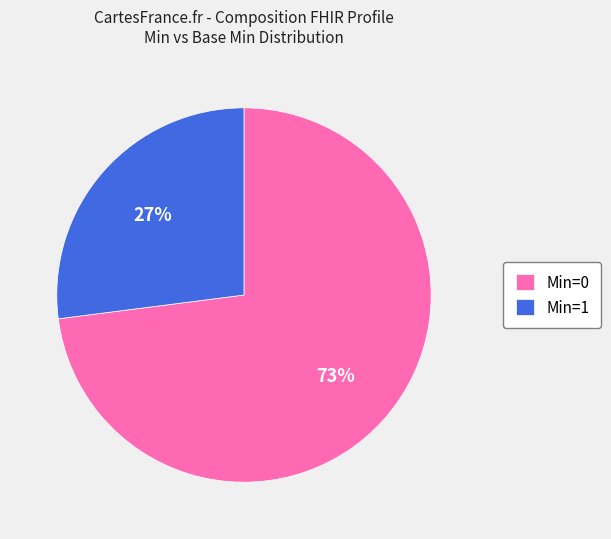

Is there any slice that represents more than half of the pie?

Yes